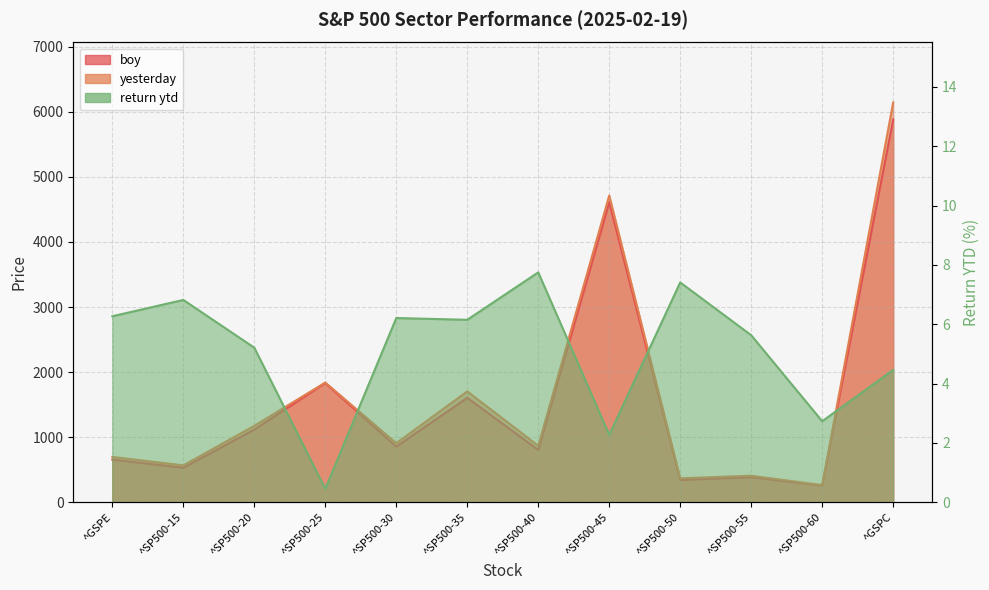

At which label does return ytd reach its peak?

^SP500-40